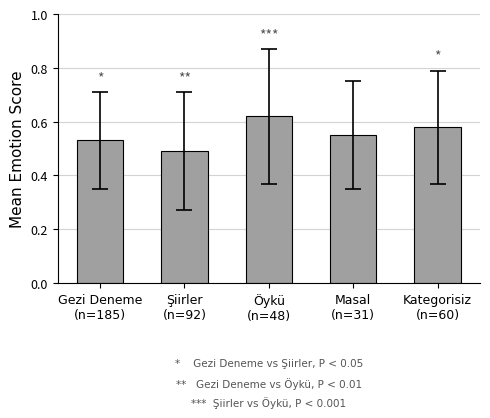

What is the sum of all values?

2.8